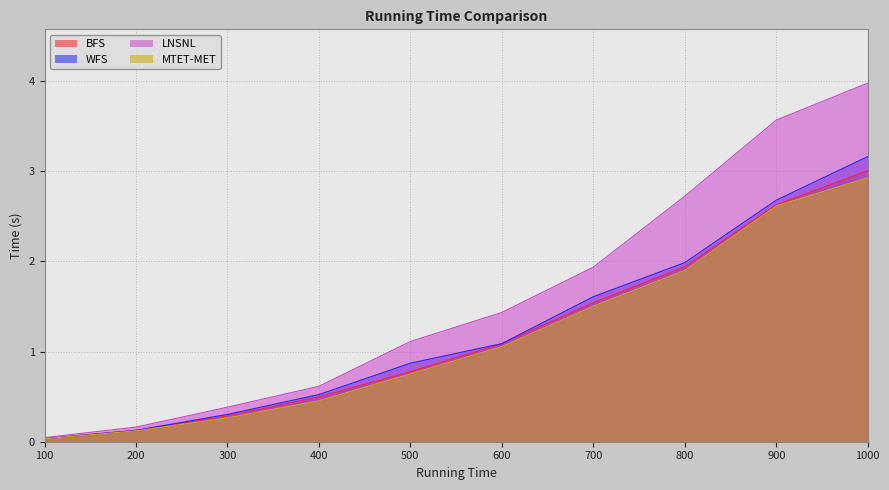

What is the sum of all LNSNL values?

15.9